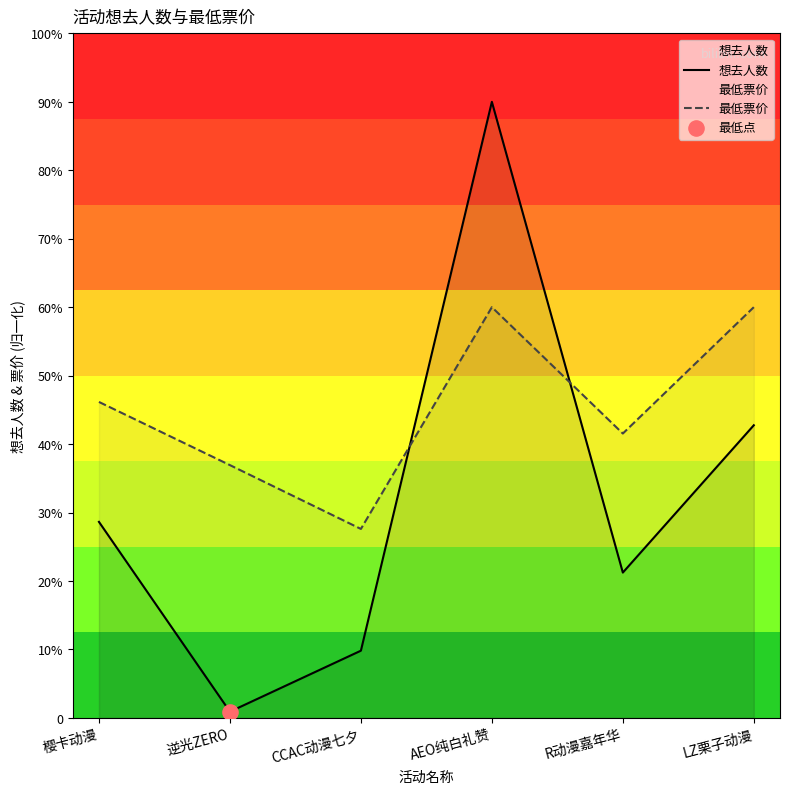

At which category is the sum across all series the highest?

AEO纯白礼赞